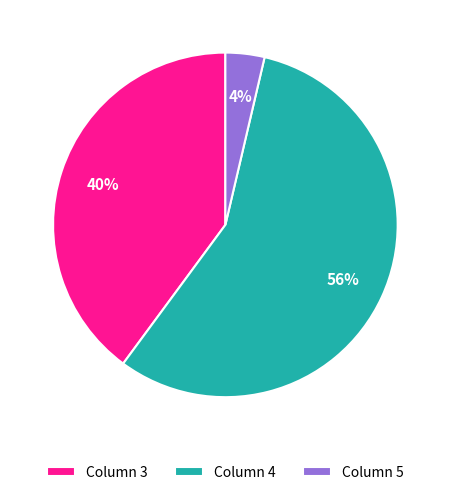

Count the number of slices in the pie.

3